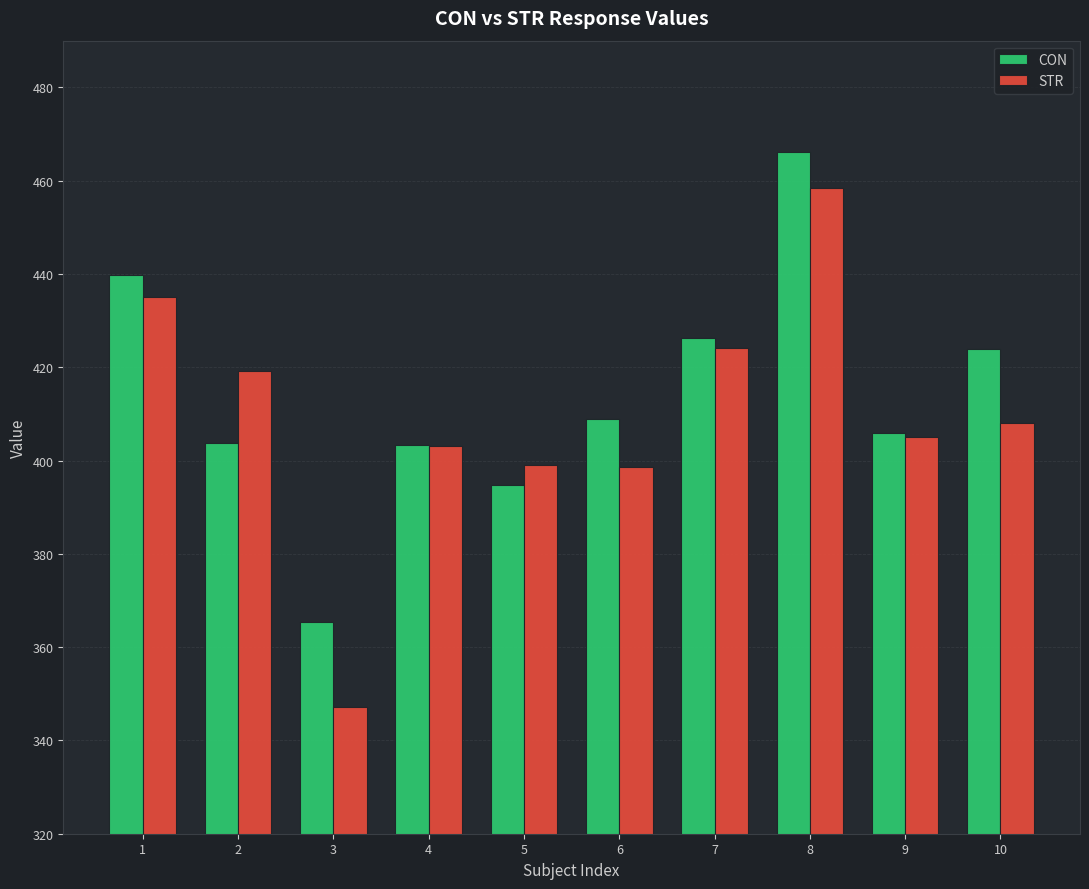

Which series has the widest spread of values?

STR